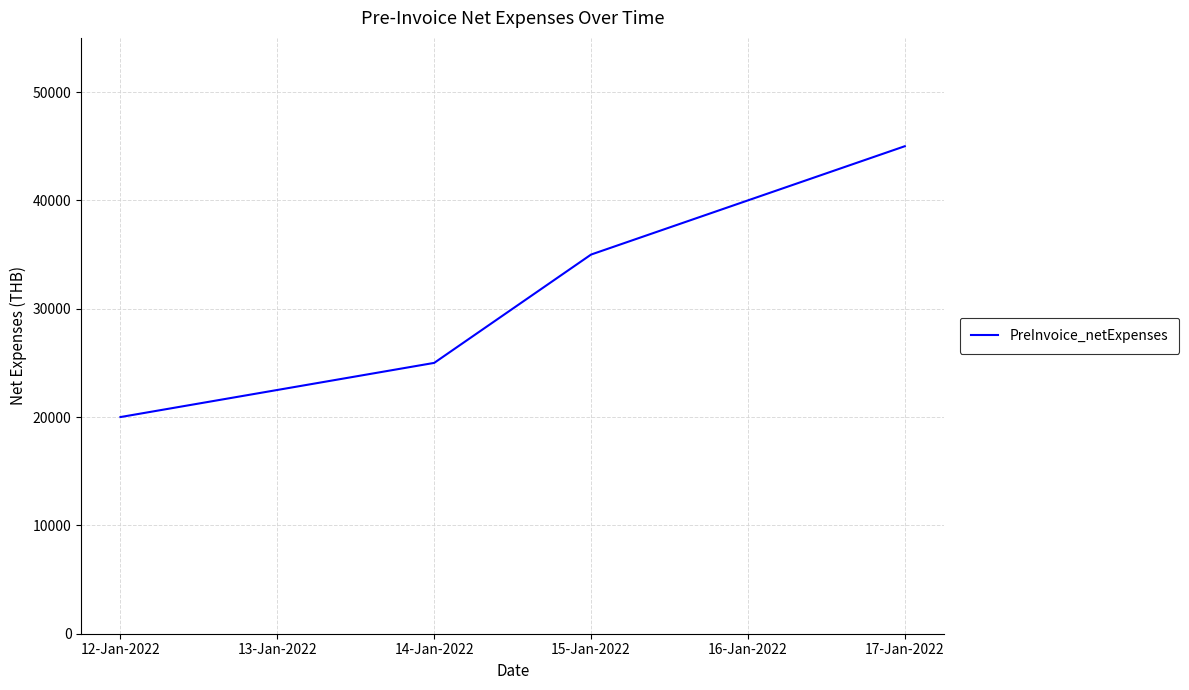

What is the smallest value displayed?

20000